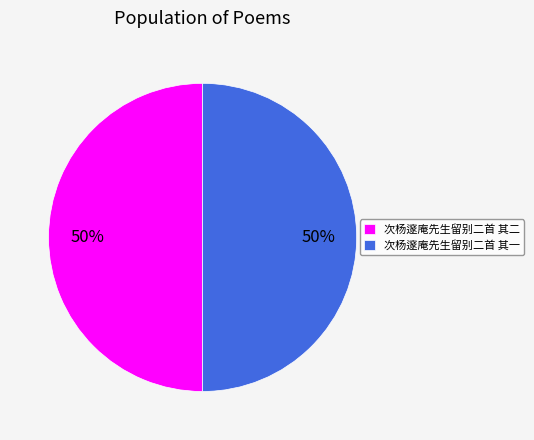

Is it true that 次杨邃庵先生留别二首 其二 is 63% of the pie?

False